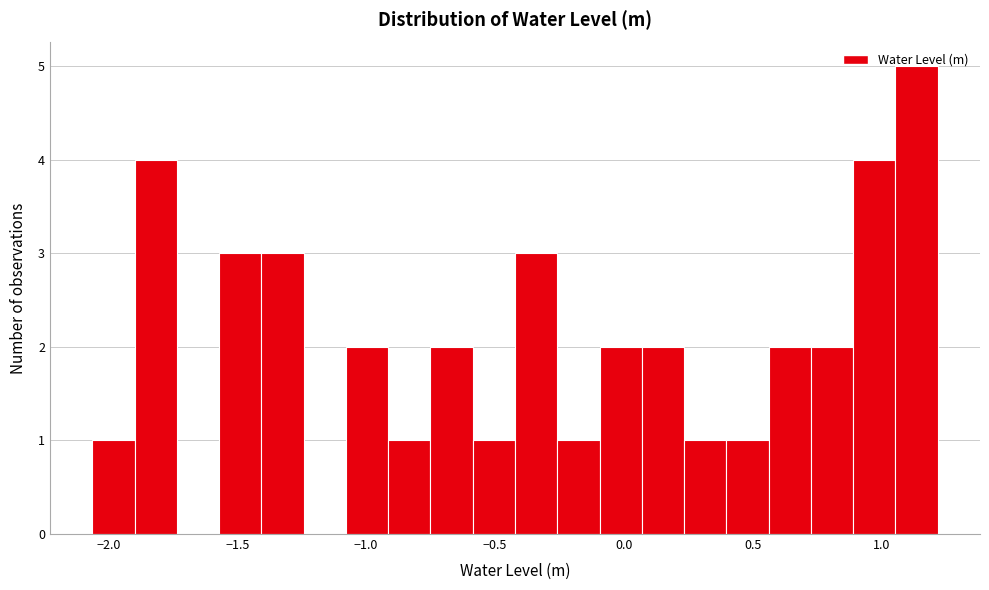

Around what value on the x-axis is the tallest bar? Give the approximate position of its centre, as read against the axis.

1.15